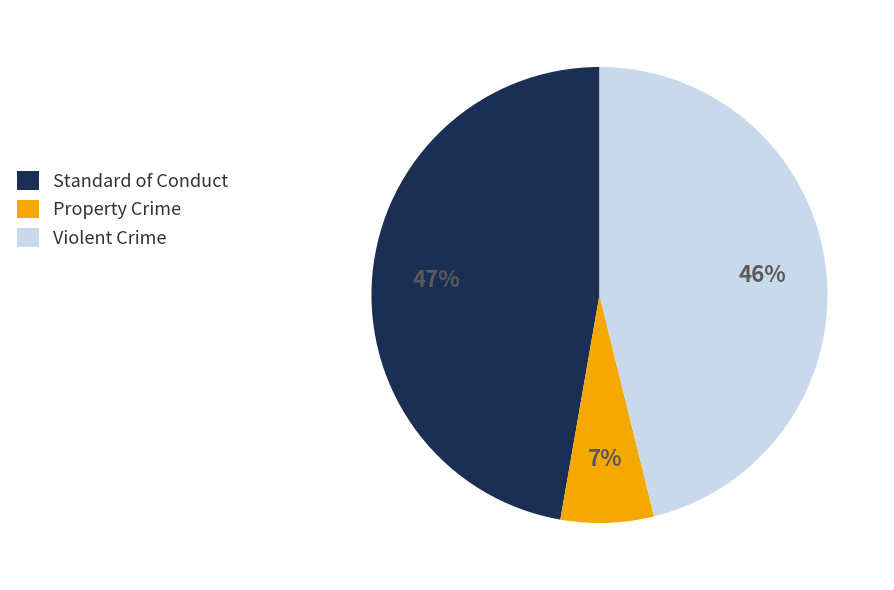

Does any single category account for the majority?

No